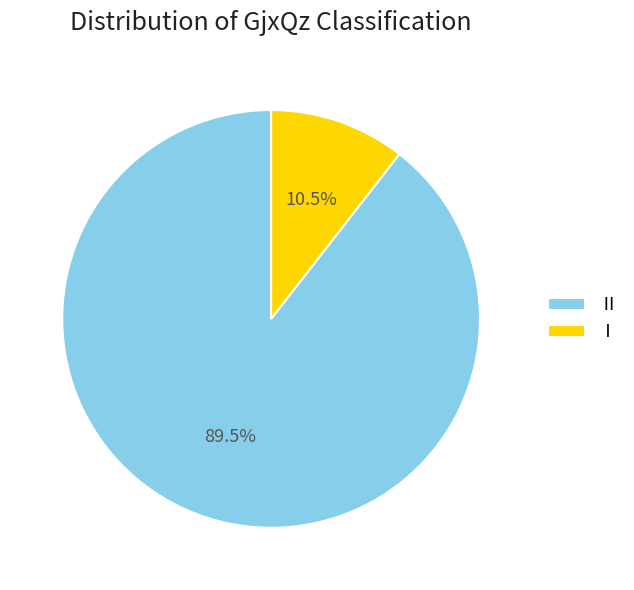

What is the ratio of the value at Ⅱ to the value at Ⅰ?

8.5